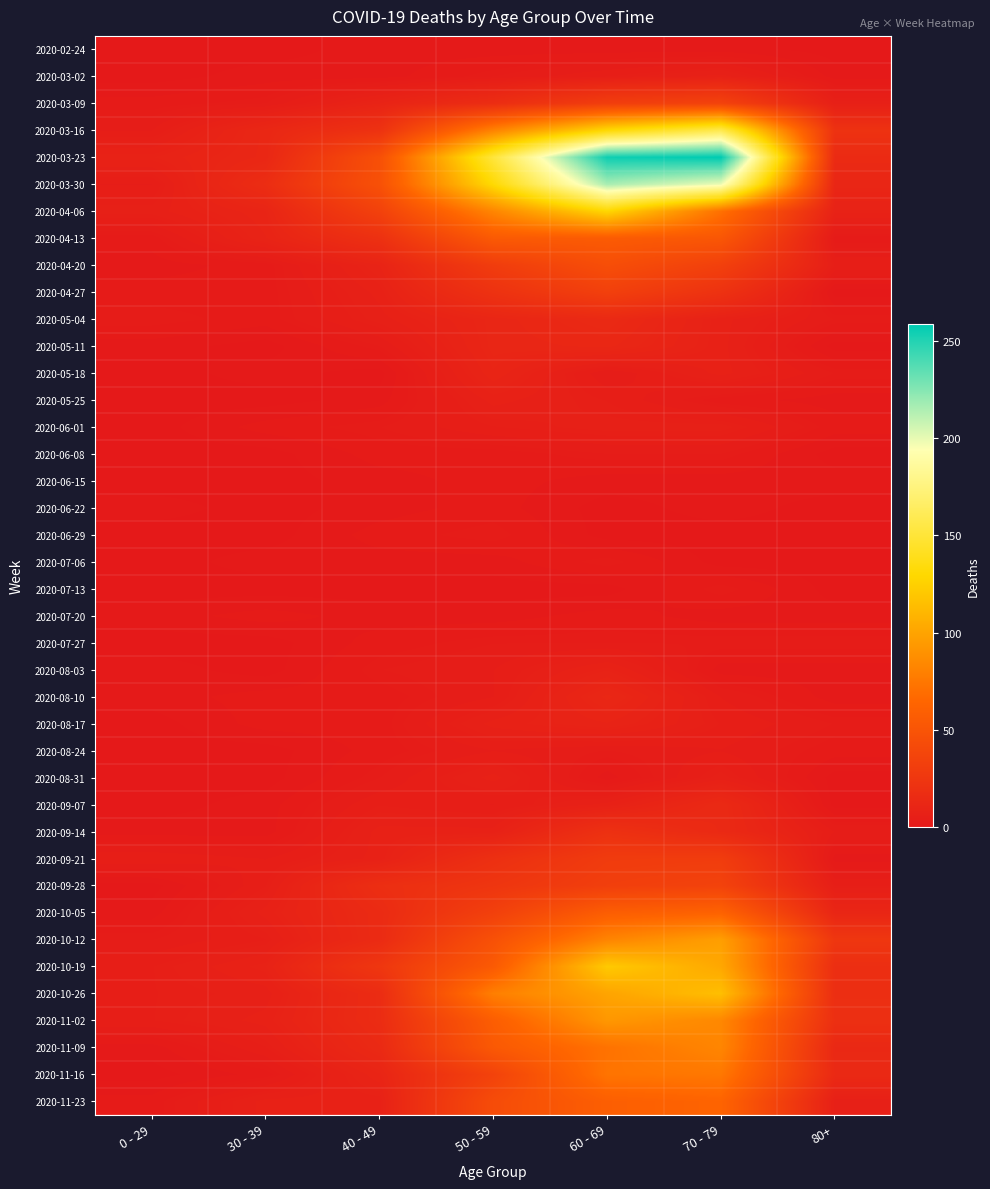

Rank the series at 40 - 49 from highest to lowest value.

2020-03-30, 2020-03-23, 2020-04-06, 2020-10-19, 2020-03-16, 2020-04-13, 2020-09-28, 2020-10-26, 2020-11-02, 2020-10-05, 2020-10-12, 2020-11-09, 2020-11-16, 2020-03-09, 2020-04-20, 2020-04-27, 2020-09-14, 2020-09-21, 2020-11-23, 2020-05-04, 2020-09-07, 2020-05-11, 2020-06-01, 2020-08-03, 2020-08-31, 2020-06-08, 2020-06-29, 2020-07-27, 2020-08-10, 2020-08-17, 2020-08-24, 2020-02-24, 2020-03-02, 2020-05-25, 2020-06-15, 2020-06-22, 2020-07-06, 2020-07-20, 2020-05-18, 2020-07-13